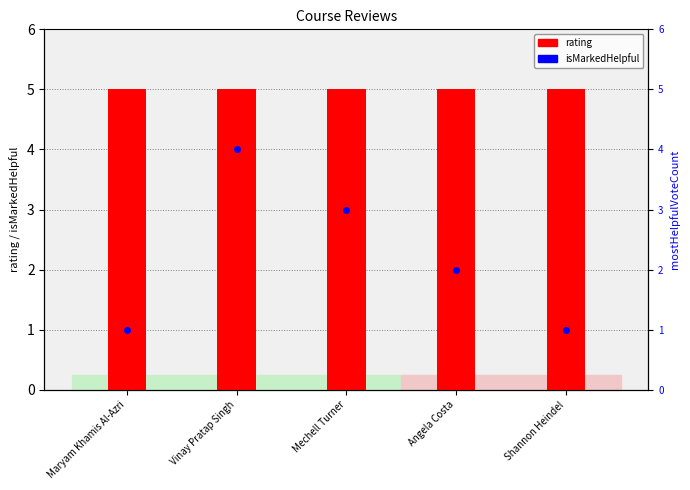

Count the number of categories in the chart.

5